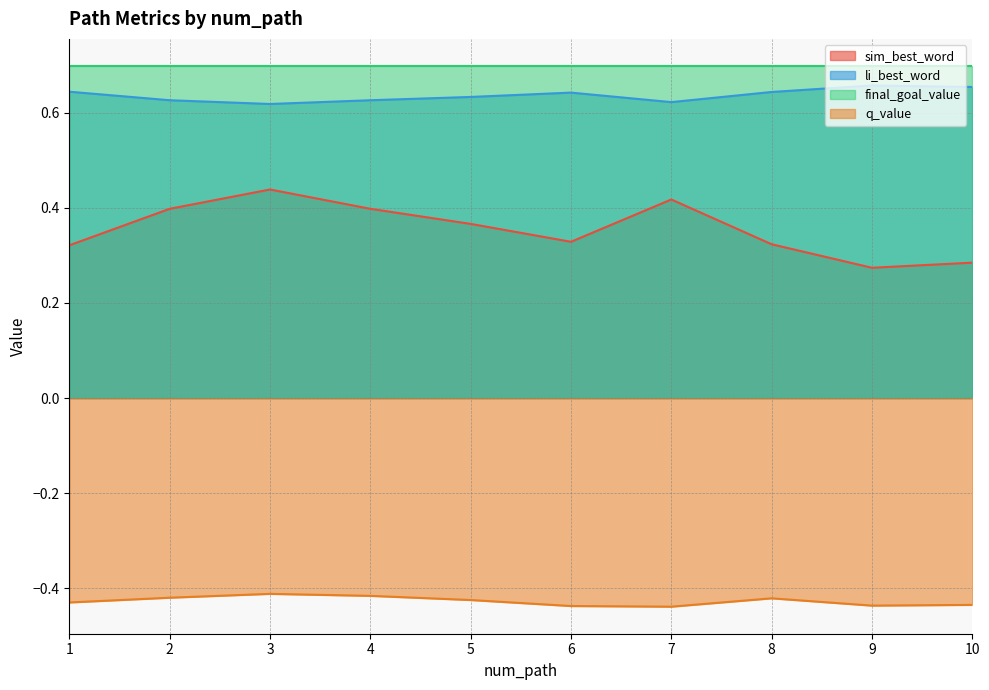

Where is the first local maximum for q_value?

3